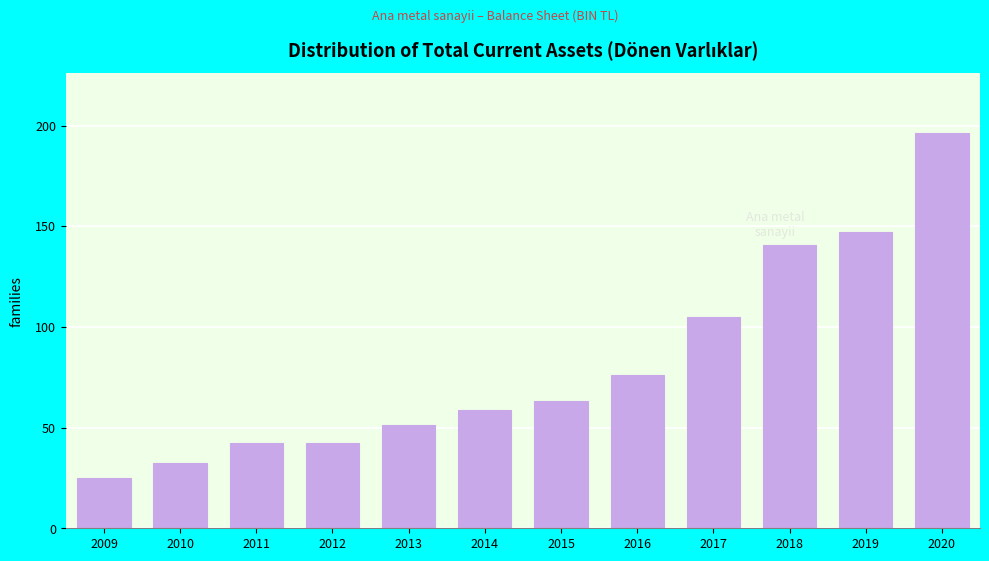

True or false: the data shows 42.4 at 2012.

True